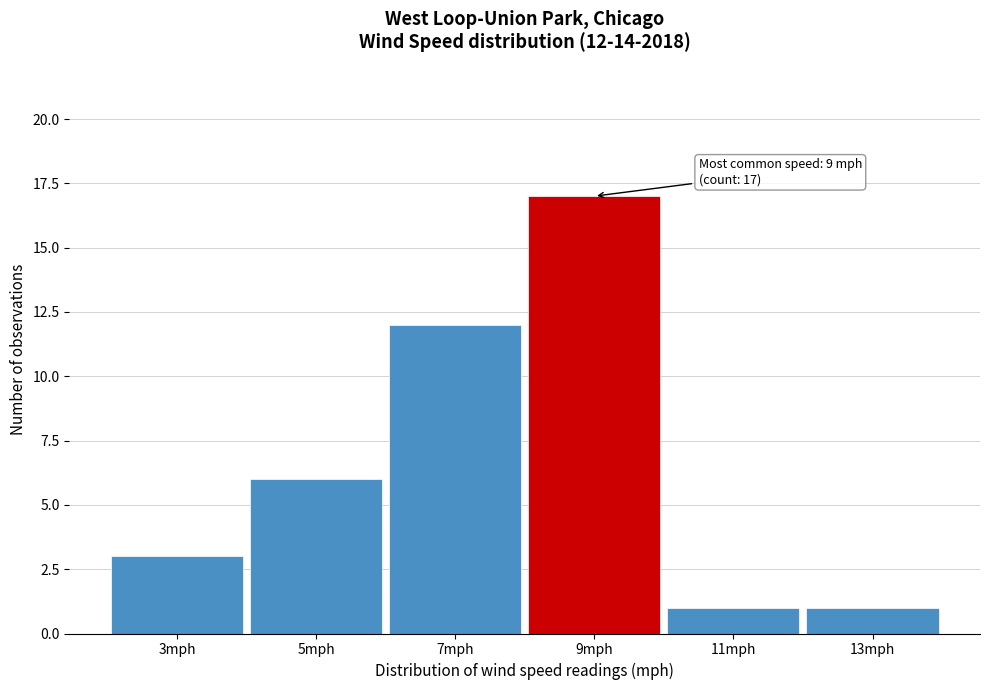

Reading left to right, transcribe all the data shown in this chart.

3mph=3	5mph=6	7mph=12	9mph=17	11mph=1	13mph=1